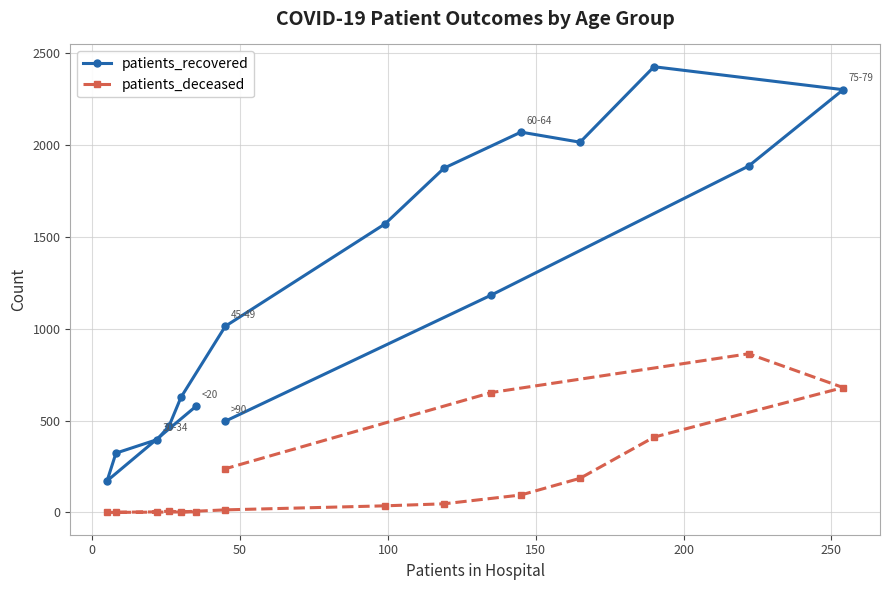

Which series has the largest total across all categories?

patients_recovered